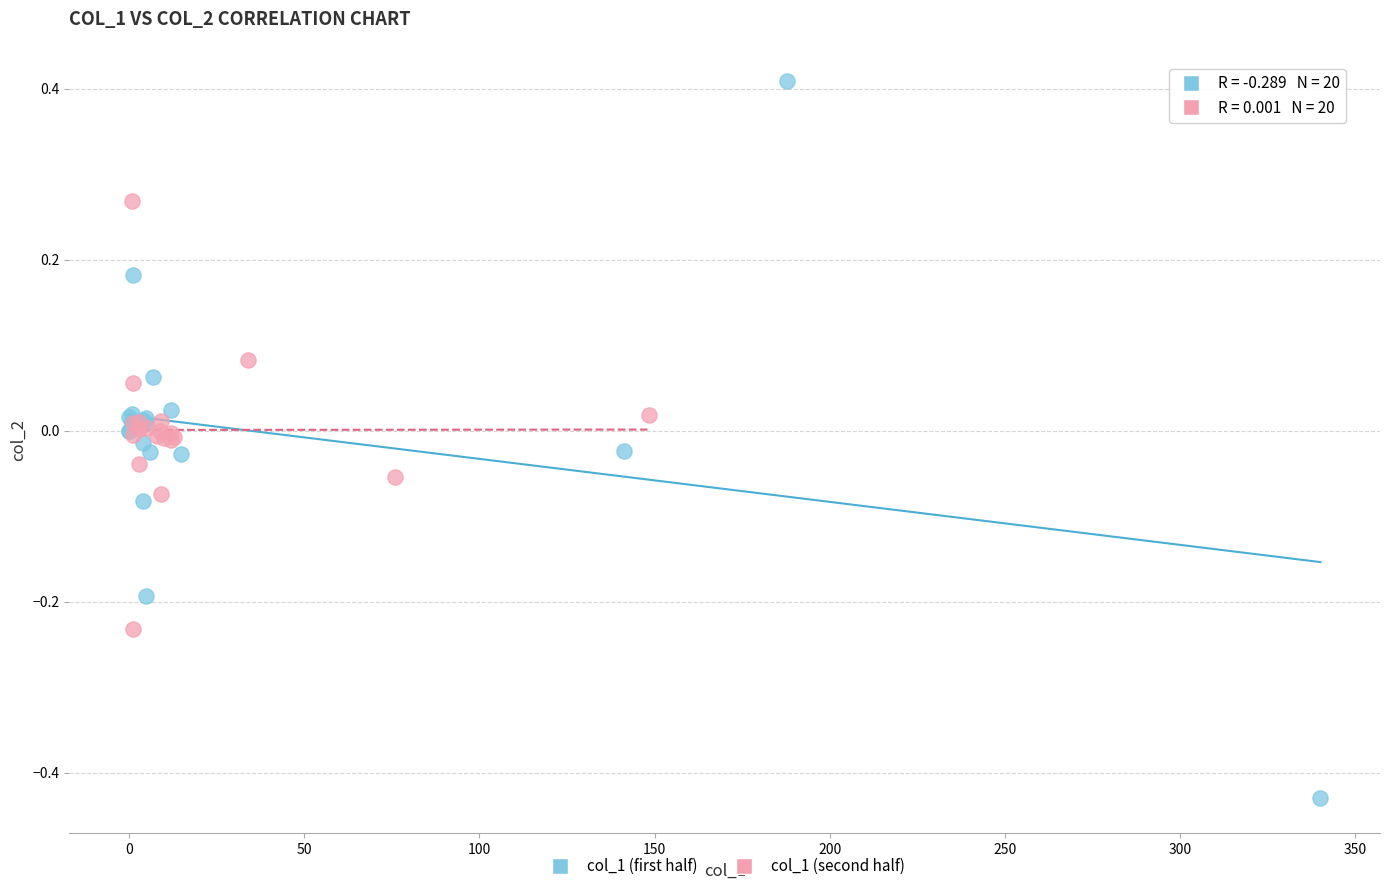

Which series reaches the minimum Y coordinate?

col_1 (first half)